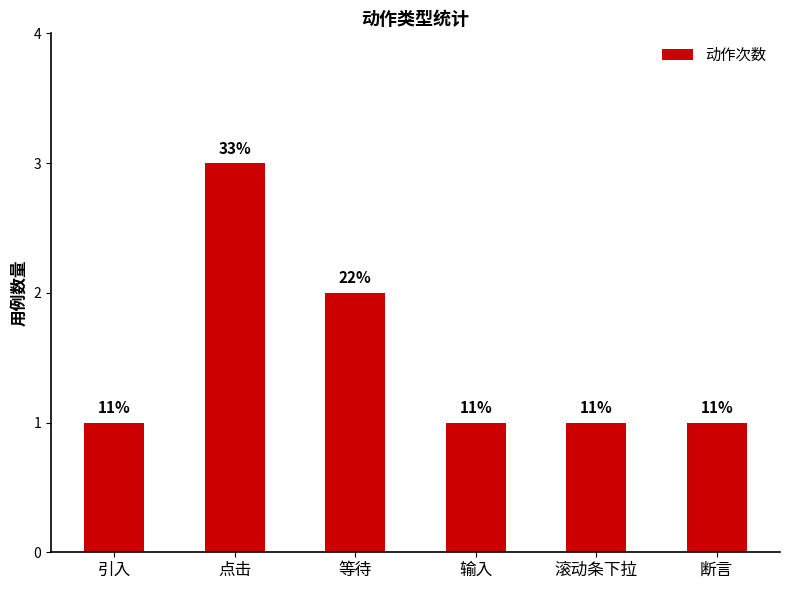

Between 引入 and 等待, which is larger?

等待